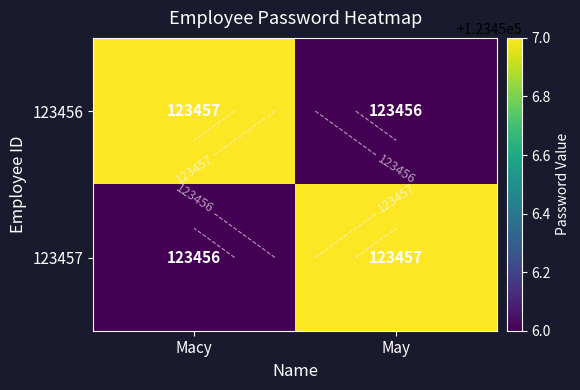

Which series has the widest spread of values?

123456